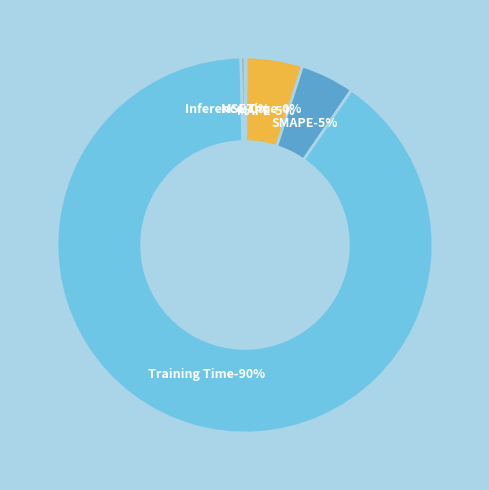

How many slices are in this pie chart?

5